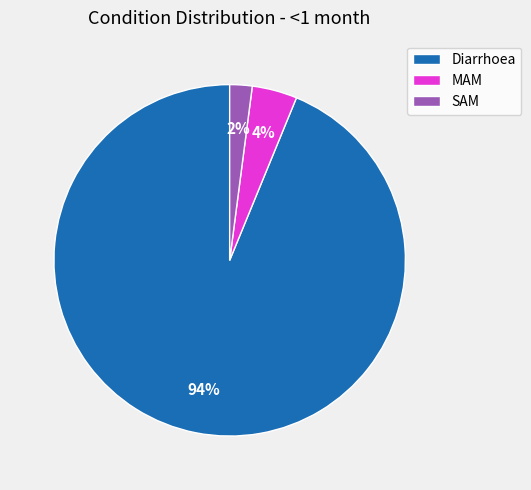

Is it true that MAM is 4% of the pie?

True